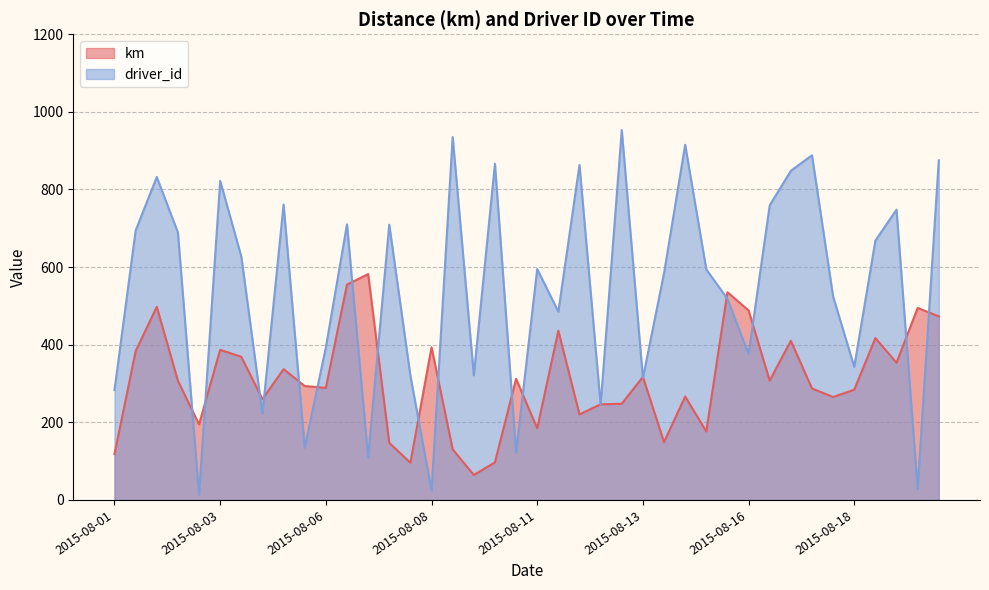

True or false: driver_id and km cross at least once.

True